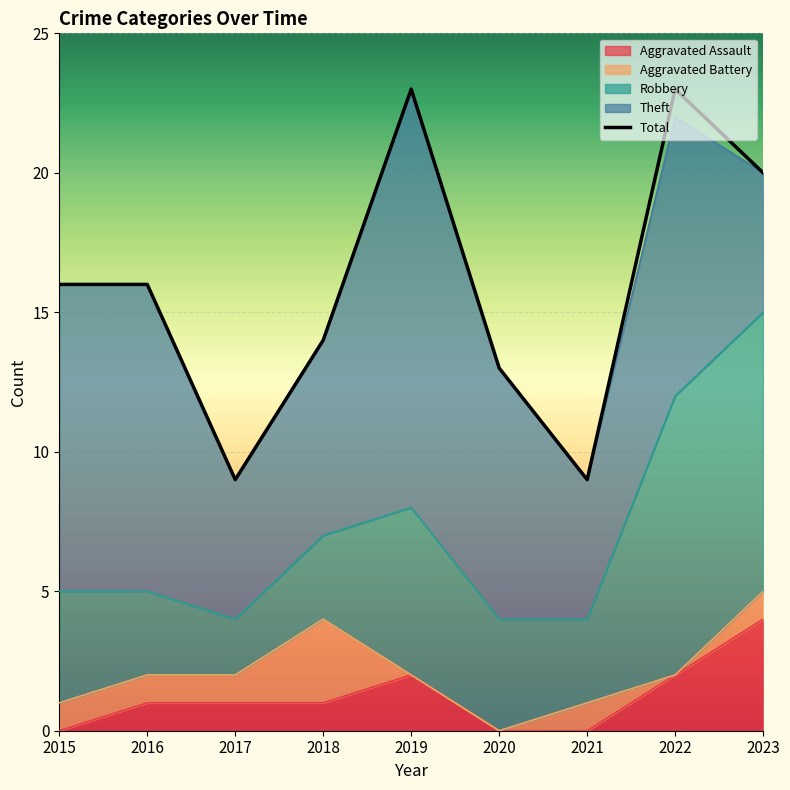

Reading left to right, transcribe all the data shown in this chart.

2015=16	2016=16	2017=9	2018=14	2019=23	2020=13	2021=9	2022=23	2023=20